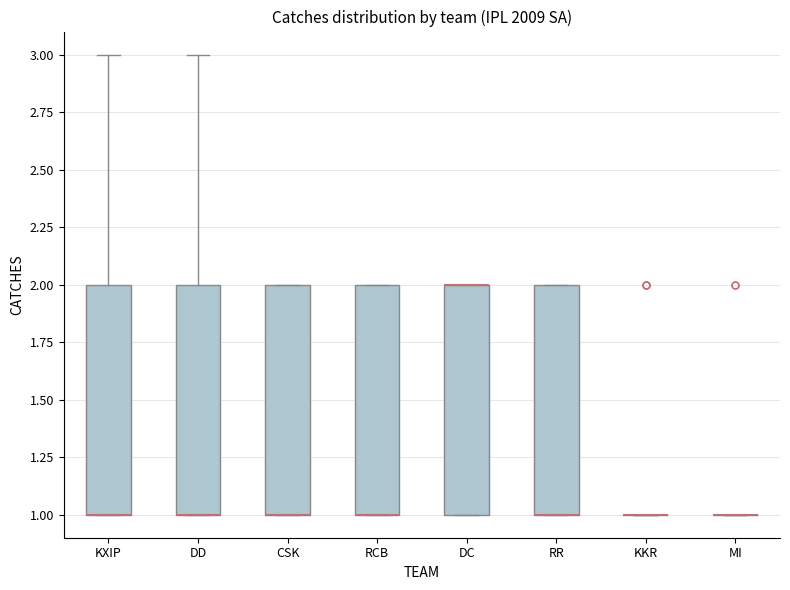

Where is the lower edge of the box for DC on the y-axis? The values are not printed on the chart, so give them approximately, as read against the axis.

1